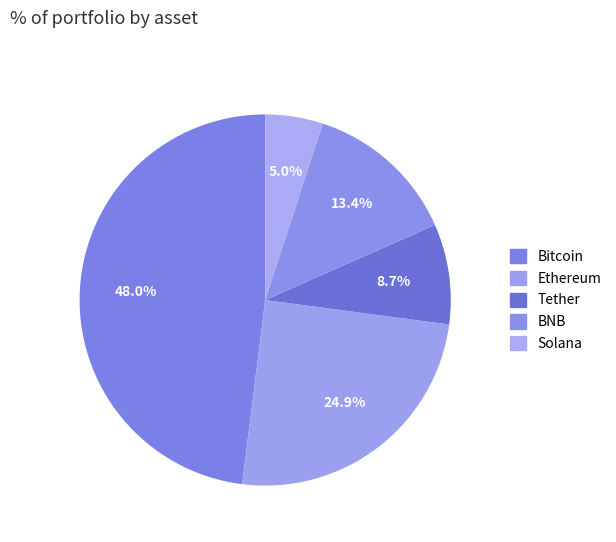

How many segments does this pie chart have?

5